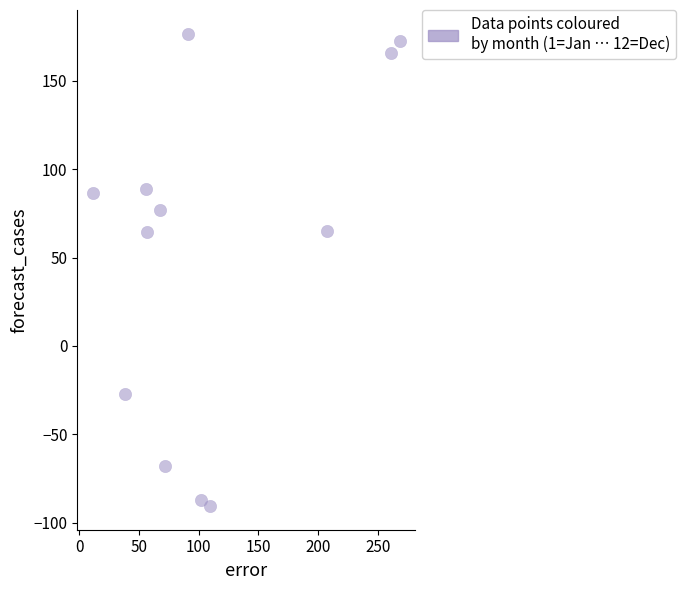

What is the average Y value?

52.0